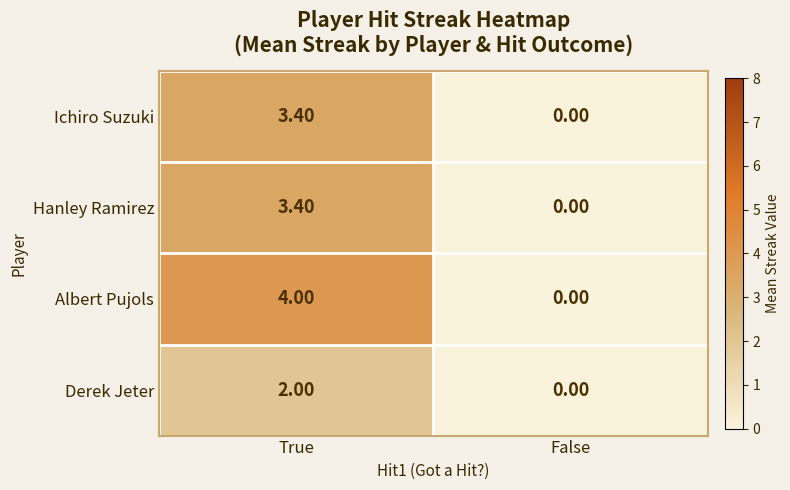

List the labels in order of Ichiro Suzuki value, smallest first.

False, True